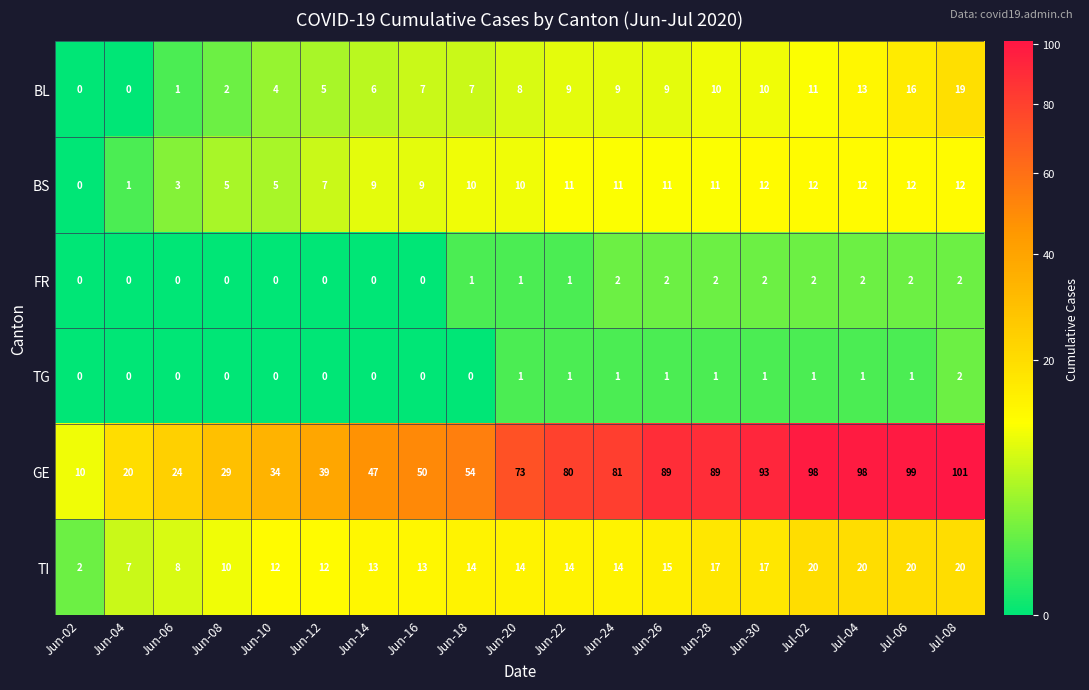

Which category has the lowest value in the BS series?

Jun-02